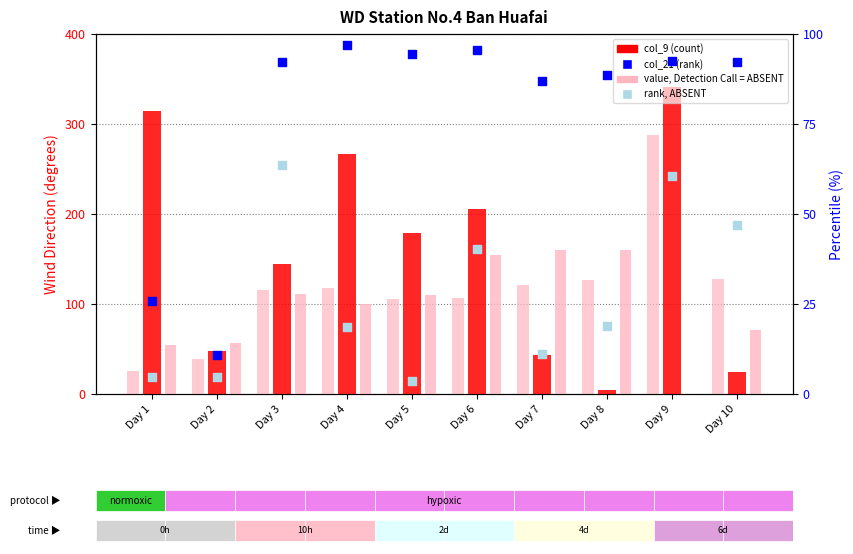

Is the value of col_21 (rank) at Day 9 greater than the value of col_15 (absent) at Day 10?

Yes